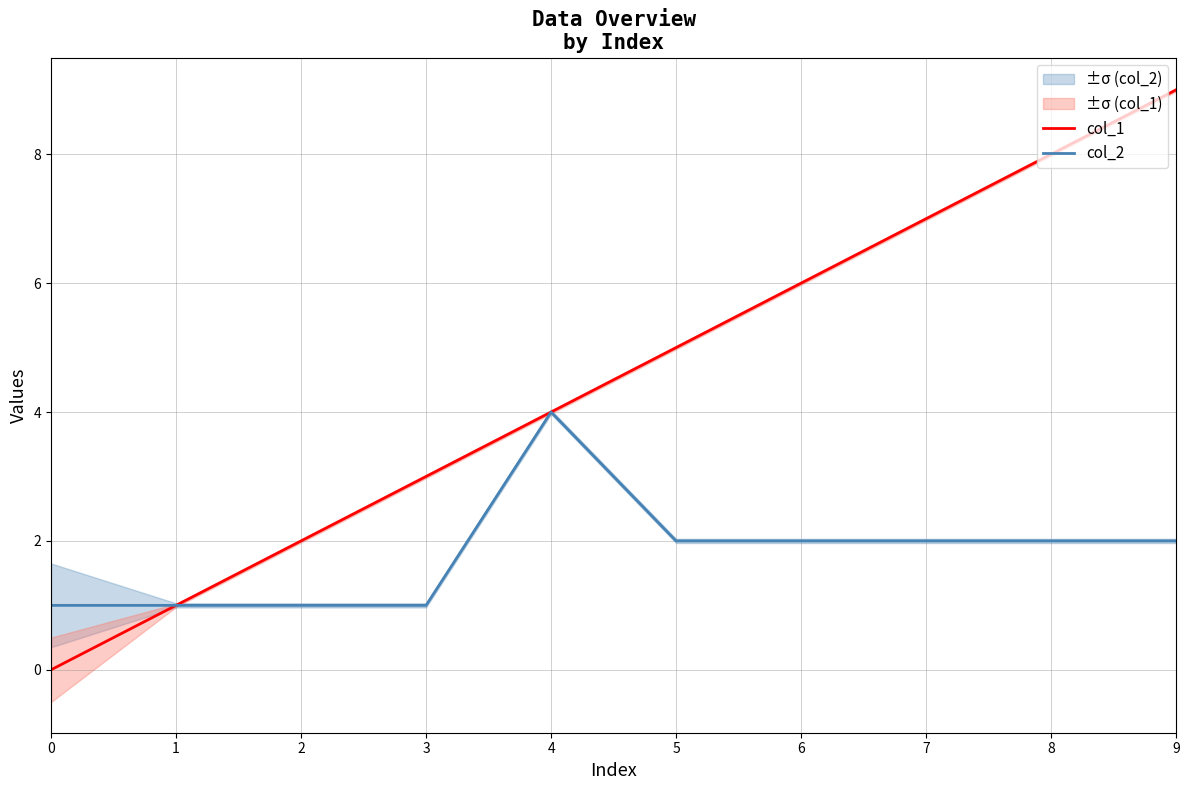

What are all the series names shown in the legend?

col_1, col_2